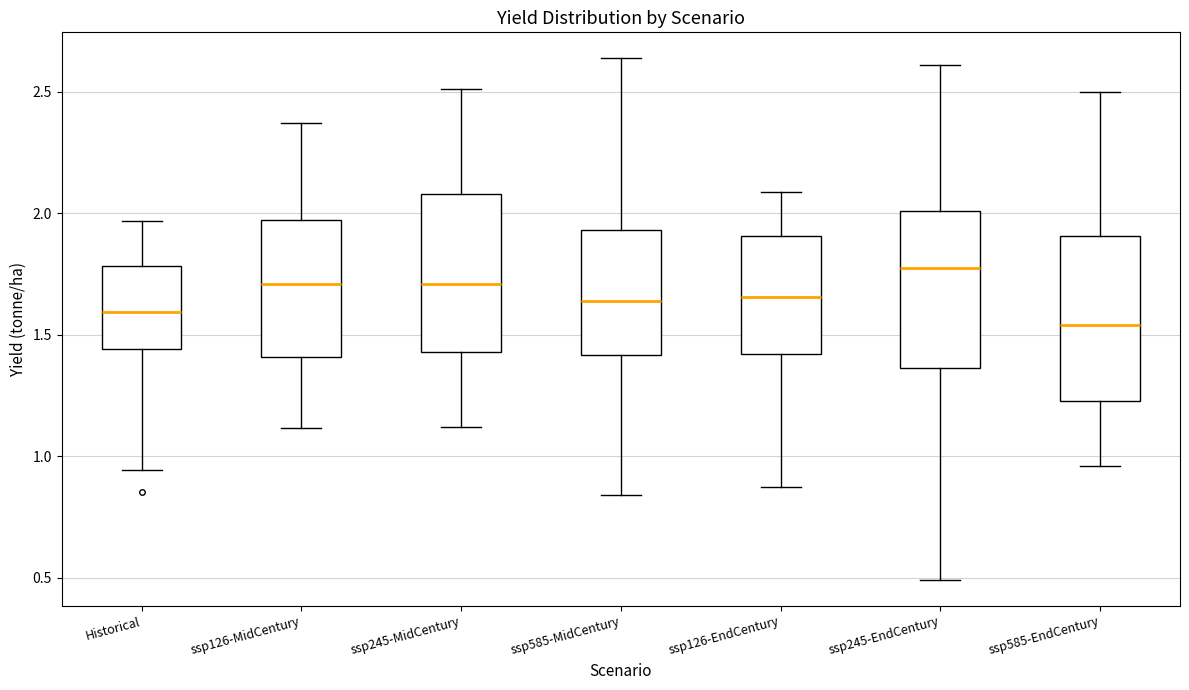

Reading left to right, transcribe this box plot: for each box, give where its median line is, the range the box spans, and where its two whiskers end, as read against the y-axis. The values are not printed on the chart, so give them approximately, as read against the axis.

Historical: median 1.60, box 1.45 to 1.80, whiskers 0.95 to 1.95
ssp126-MidCentury: median 1.70, box 1.40 to 1.95, whiskers 1.10 to 2.35
ssp245-MidCentury: median 1.70, box 1.45 to 2.10, whiskers 1.10 to 2.50
ssp585-MidCentury: median 1.65, box 1.40 to 1.95, whiskers 0.85 to 2.65
ssp126-EndCentury: median 1.65, box 1.40 to 1.90, whiskers 0.85 to 2.10
ssp245-EndCentury: median 1.75, box 1.35 to 2.00, whiskers 0.50 to 2.60
ssp585-EndCentury: median 1.55, box 1.25 to 1.90, whiskers 0.95 to 2.50